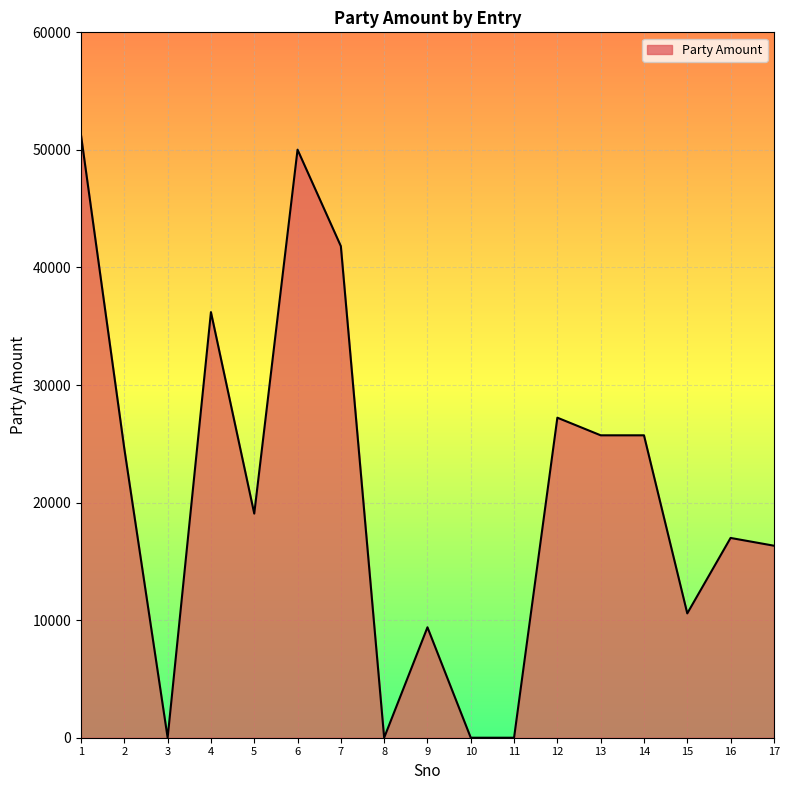

The value at 17 is 28315. True or false?

False